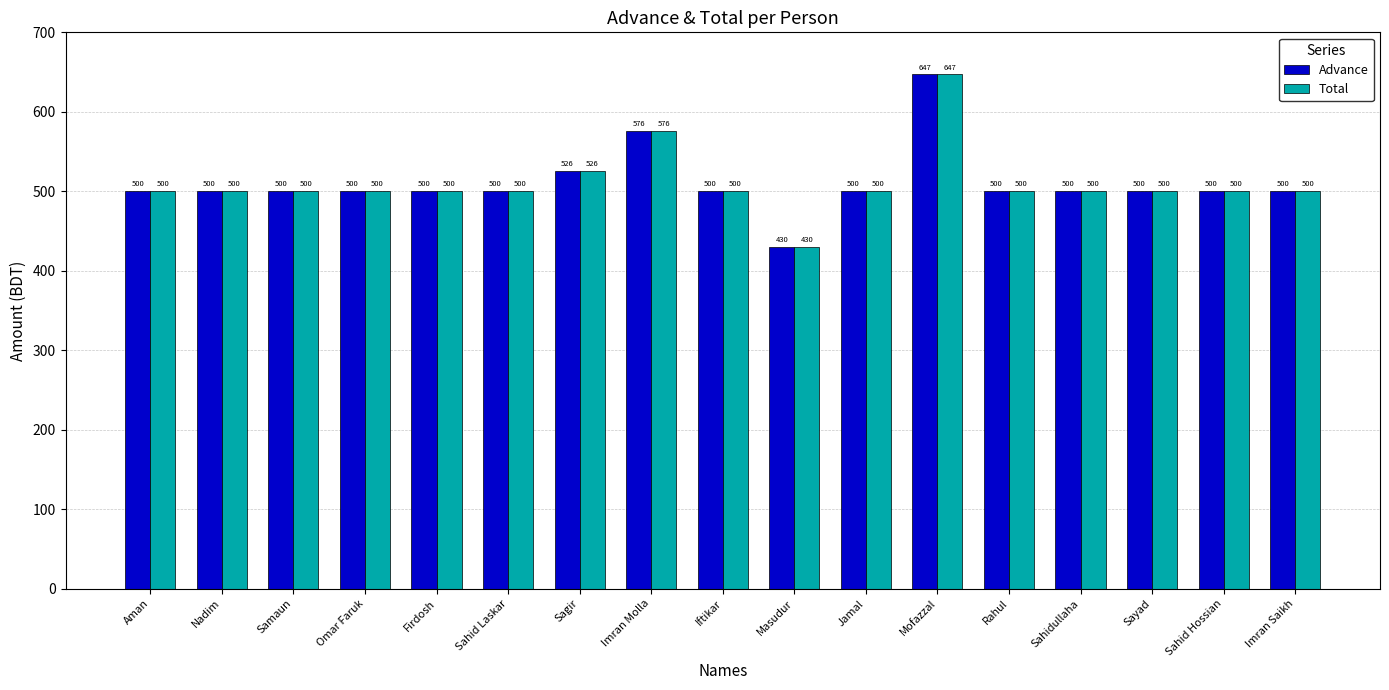

At how many categories does at least one series exceed 612?

1